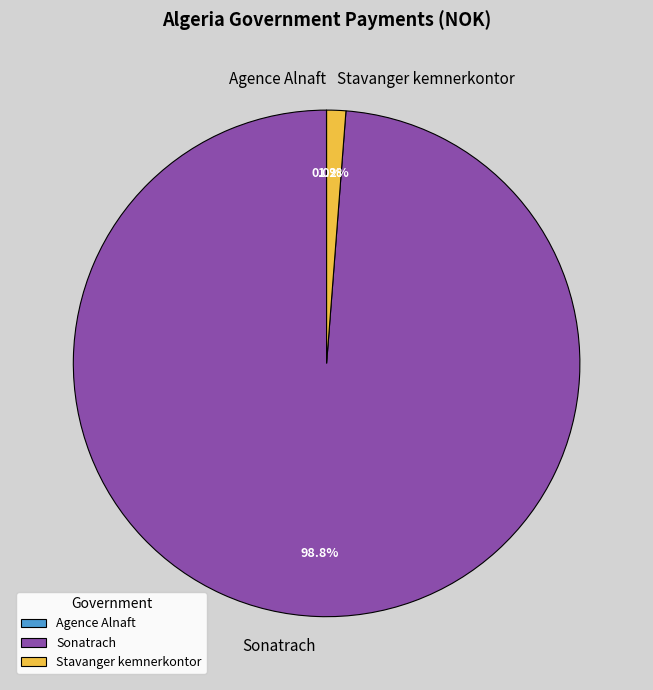

Is it true that Stavanger kemnerkontor is 1% of the pie?

True